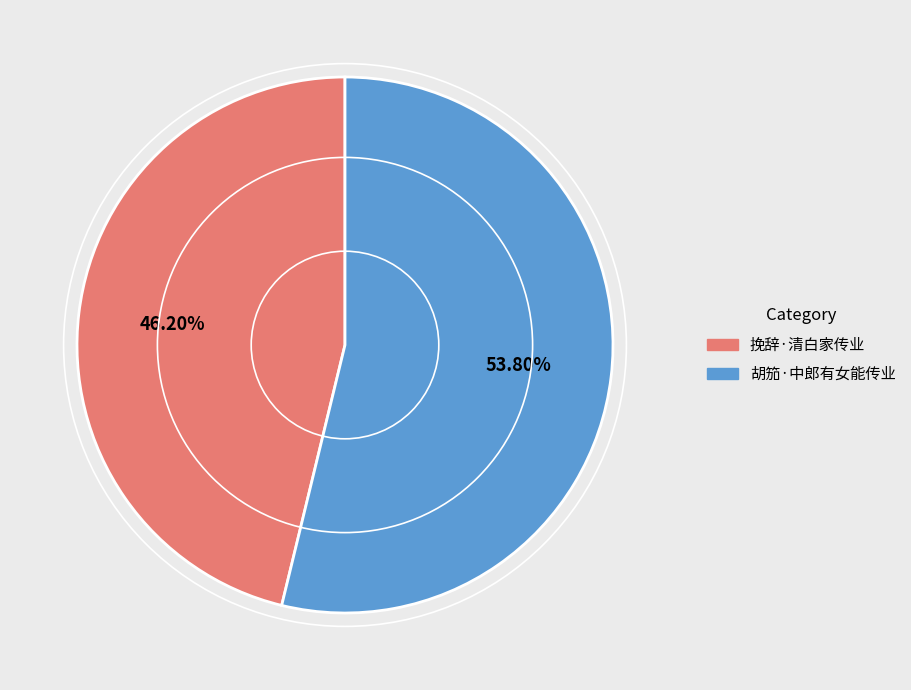

True or false: 胡笳·中郎有女能传业 accounts for 54% of the total.

True